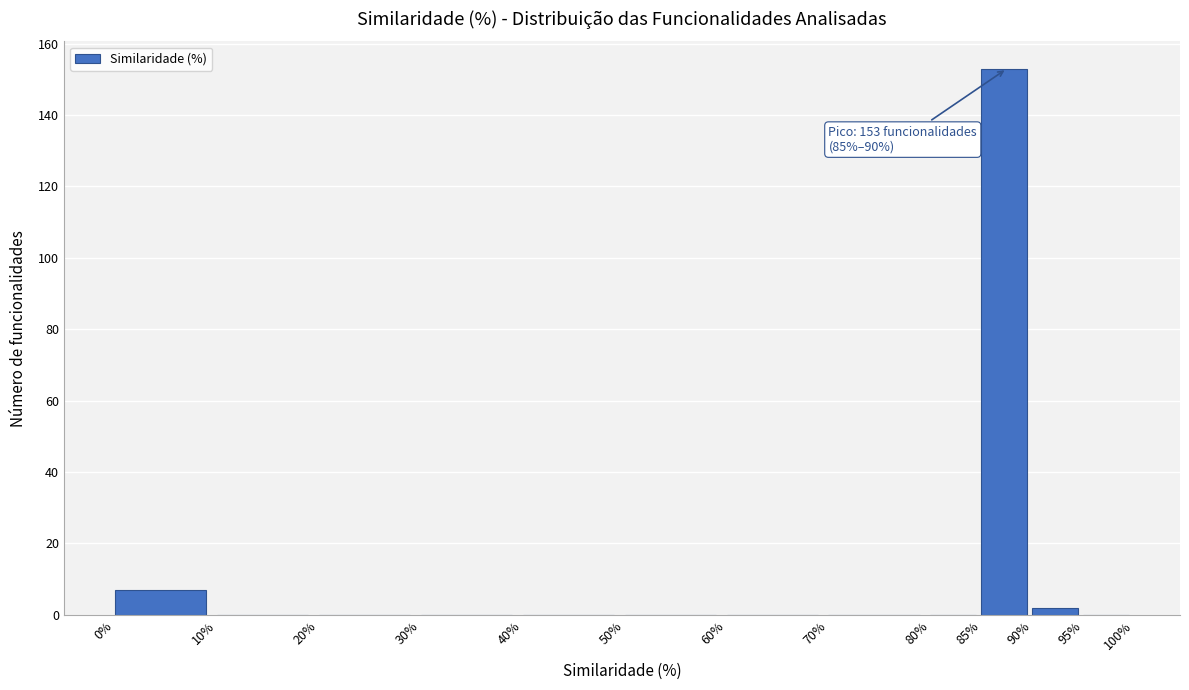

Which range on the x-axis has the tallest bar?

85% to 90%